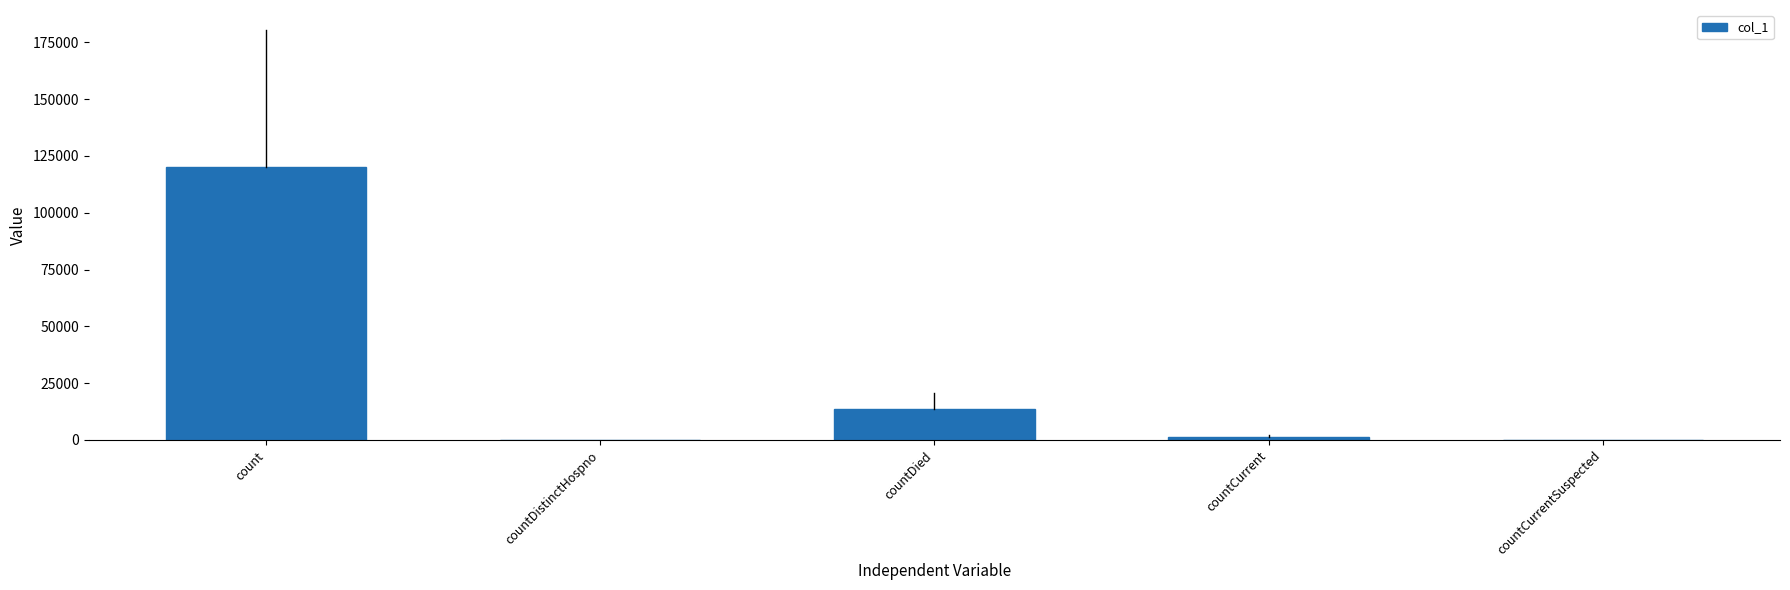

At which label is the value closest to 60062?

countDied